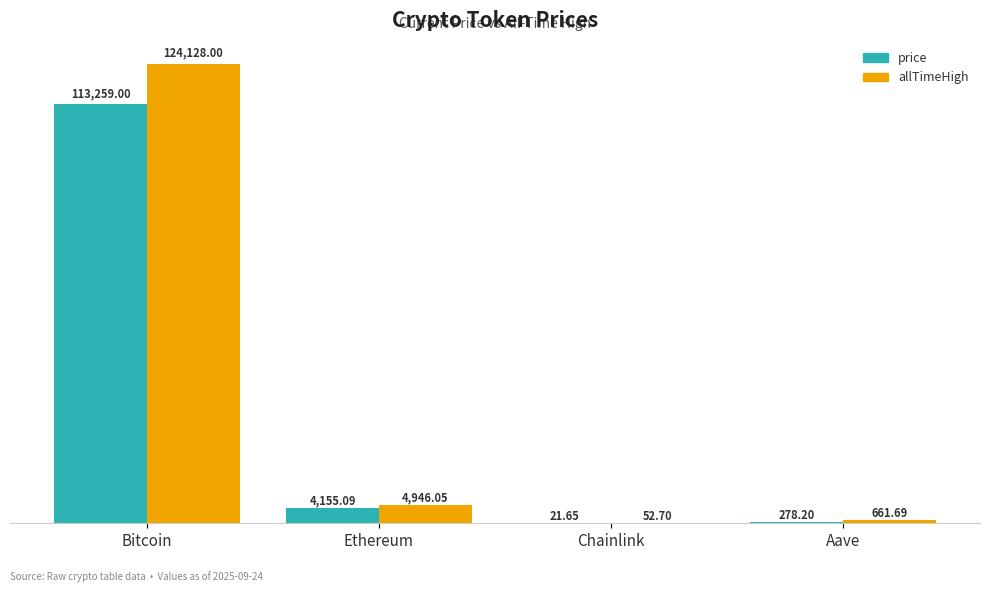

Is the value of allTimeHigh at Ethereum greater than the value of price at Ethereum?

Yes